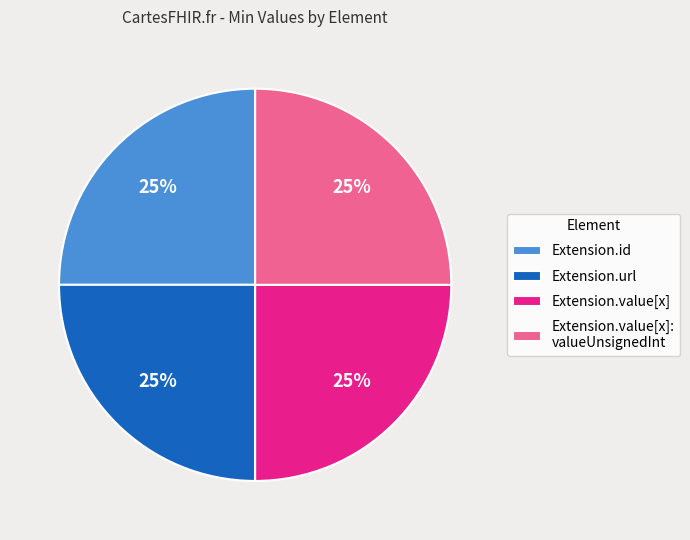

How many slices are in this pie chart?

4